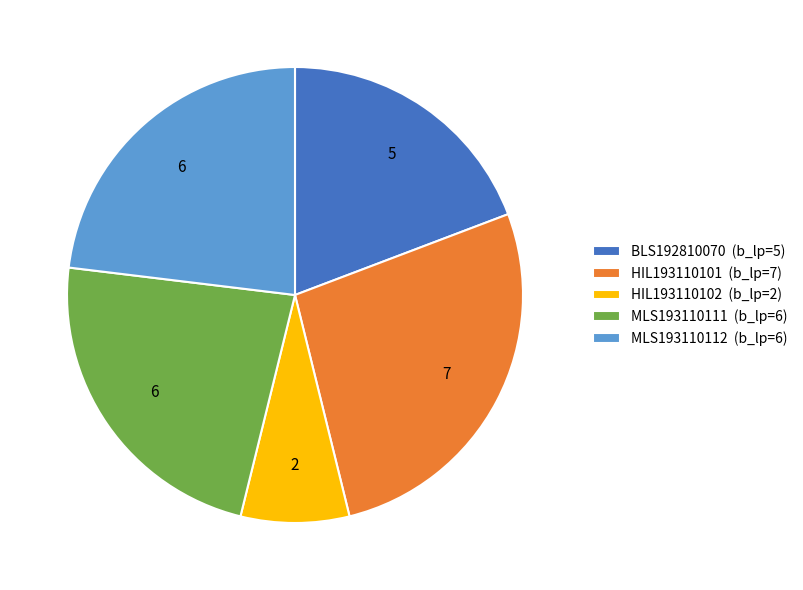

Do HIL193110101 (b_lp=7) and HIL193110102 (b_lp=2) together represent more than half of the pie?

No